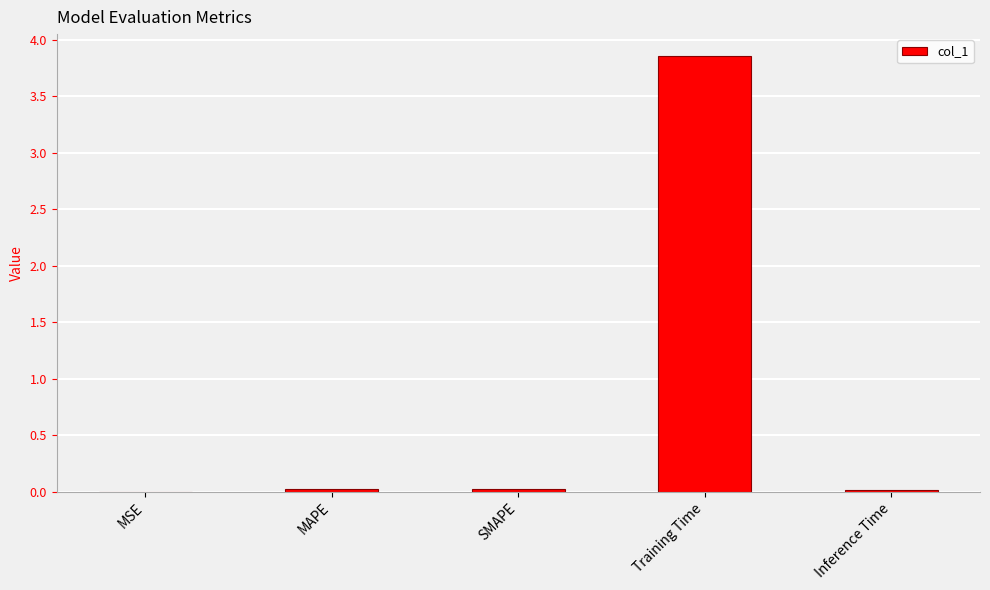

What is the average value?

0.8